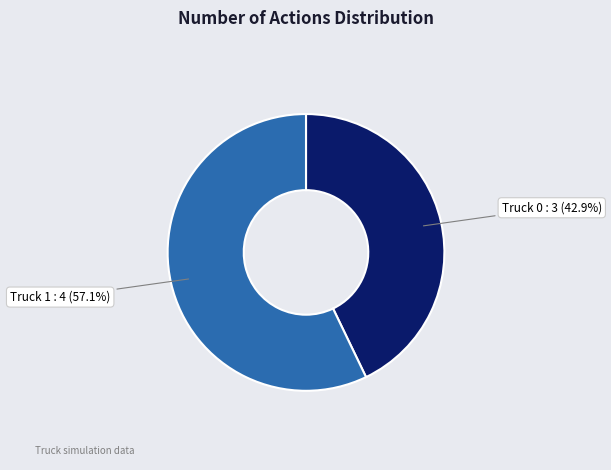

Does any single category account for the majority?

Yes